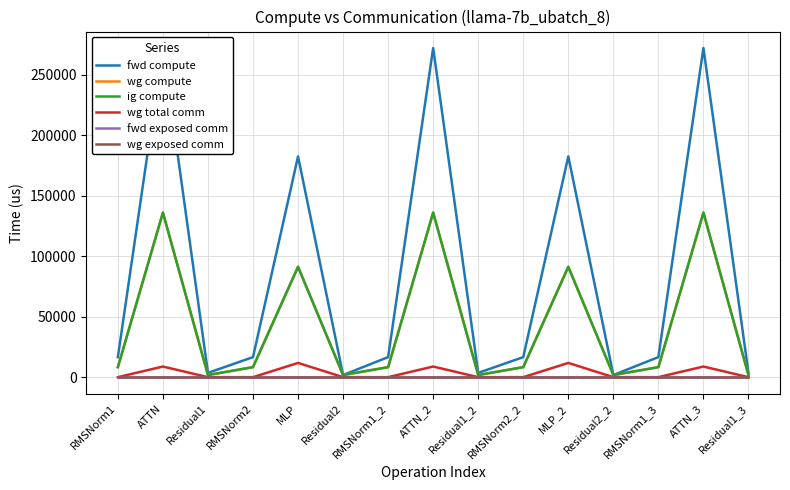

Reading left to right, list all the values displayed in this chart.

fwd compute: RMSNorm1=16588.8	ATTN=272326.1	Residual1=3534.8	RMSNorm2=16588.8	MLP=182635.5	Residual2=1767.4	RMSNorm1_2=16588.8	ATTN_2=272326.1	Residual1_2=3534.8	RMSNorm2_2=16588.8	MLP_2=182635.5	Residual2_2=1767.4	RMSNorm1_3=16588.8	ATTN_3=272326.1	Residual1_3=3534.8
wg compute: RMSNorm1=8294.4	ATTN=136163.1	Residual1=1767.4	RMSNorm2=8294.4	MLP=91317.8	Residual2=1767.4	RMSNorm1_2=8294.4	ATTN_2=136163.1	Residual1_2=1767.4	RMSNorm2_2=8294.4	MLP_2=91317.8	Residual2_2=1767.4	RMSNorm1_3=8294.4	ATTN_3=136163.1	Residual1_3=1767.4
ig compute: RMSNorm1=8294.4	ATTN=136163.1	Residual1=1767.4	RMSNorm2=8294.4	MLP=91317.8	Residual2=1767.4	RMSNorm1_2=8294.4	ATTN_2=136163.1	Residual1_2=1767.4	RMSNorm2_2=8294.4	MLP_2=91317.8	Residual2_2=1767.4	RMSNorm1_3=8294.4	ATTN_3=136163.1	Residual1_3=1767.4
wg total comm: RMSNorm1=0.0	ATTN=8790.9	Residual1=0.0	RMSNorm2=0.0	MLP=11785.3	Residual2=0.0	RMSNorm1_2=0.0	ATTN_2=8790.9	Residual1_2=0.0	RMSNorm2_2=0.0	MLP_2=11785.3	Residual2_2=0.0	RMSNorm1_3=0.0	ATTN_3=8790.9	Residual1_3=0.0
fwd exposed comm: RMSNorm1=0.0	ATTN=0.0	Residual1=0.0	RMSNorm2=0.0	MLP=0.0	Residual2=0.0	RMSNorm1_2=0.0	ATTN_2=0.0	Residual1_2=0.0	RMSNorm2_2=0.0	MLP_2=0.0	Residual2_2=0.0	RMSNorm1_3=0.0	ATTN_3=0.0	Residual1_3=0.0
wg exposed comm: RMSNorm1=0.0	ATTN=0.0	Residual1=0.0	RMSNorm2=0.0	MLP=0.0	Residual2=0.0	RMSNorm1_2=0.0	ATTN_2=0.0	Residual1_2=0.0	RMSNorm2_2=0.0	MLP_2=0.0	Residual2_2=0.0	RMSNorm1_3=0.0	ATTN_3=0.0	Residual1_3=0.0